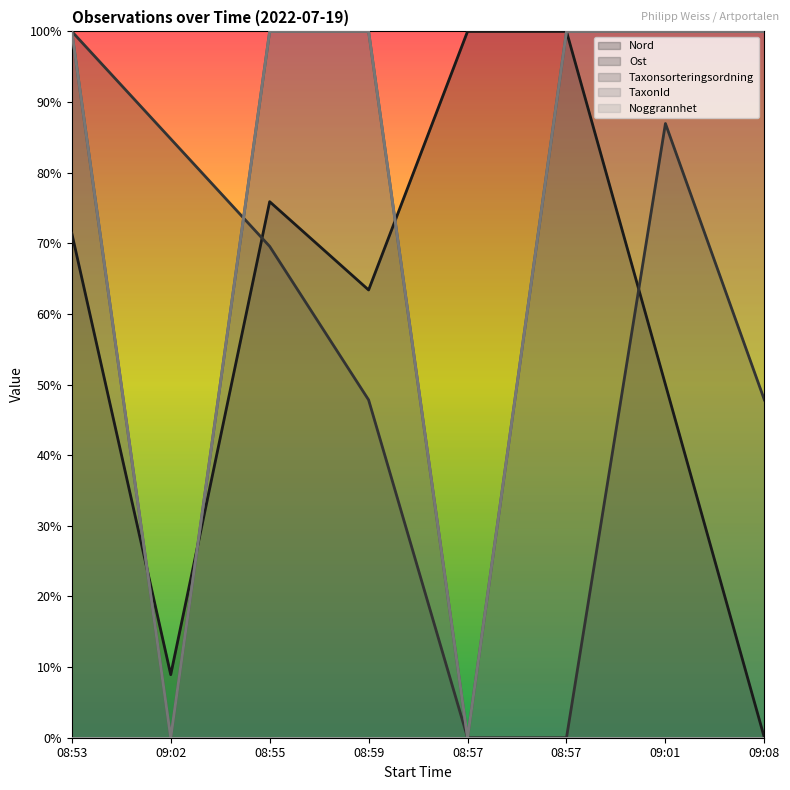

At how many categories does at least one series exceed 0?

8